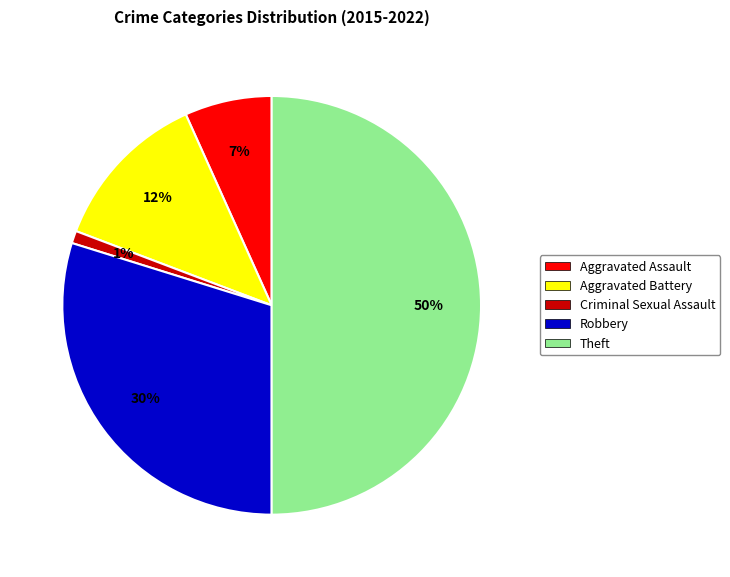

Which has a higher value, Robbery or Aggravated Battery?

Robbery